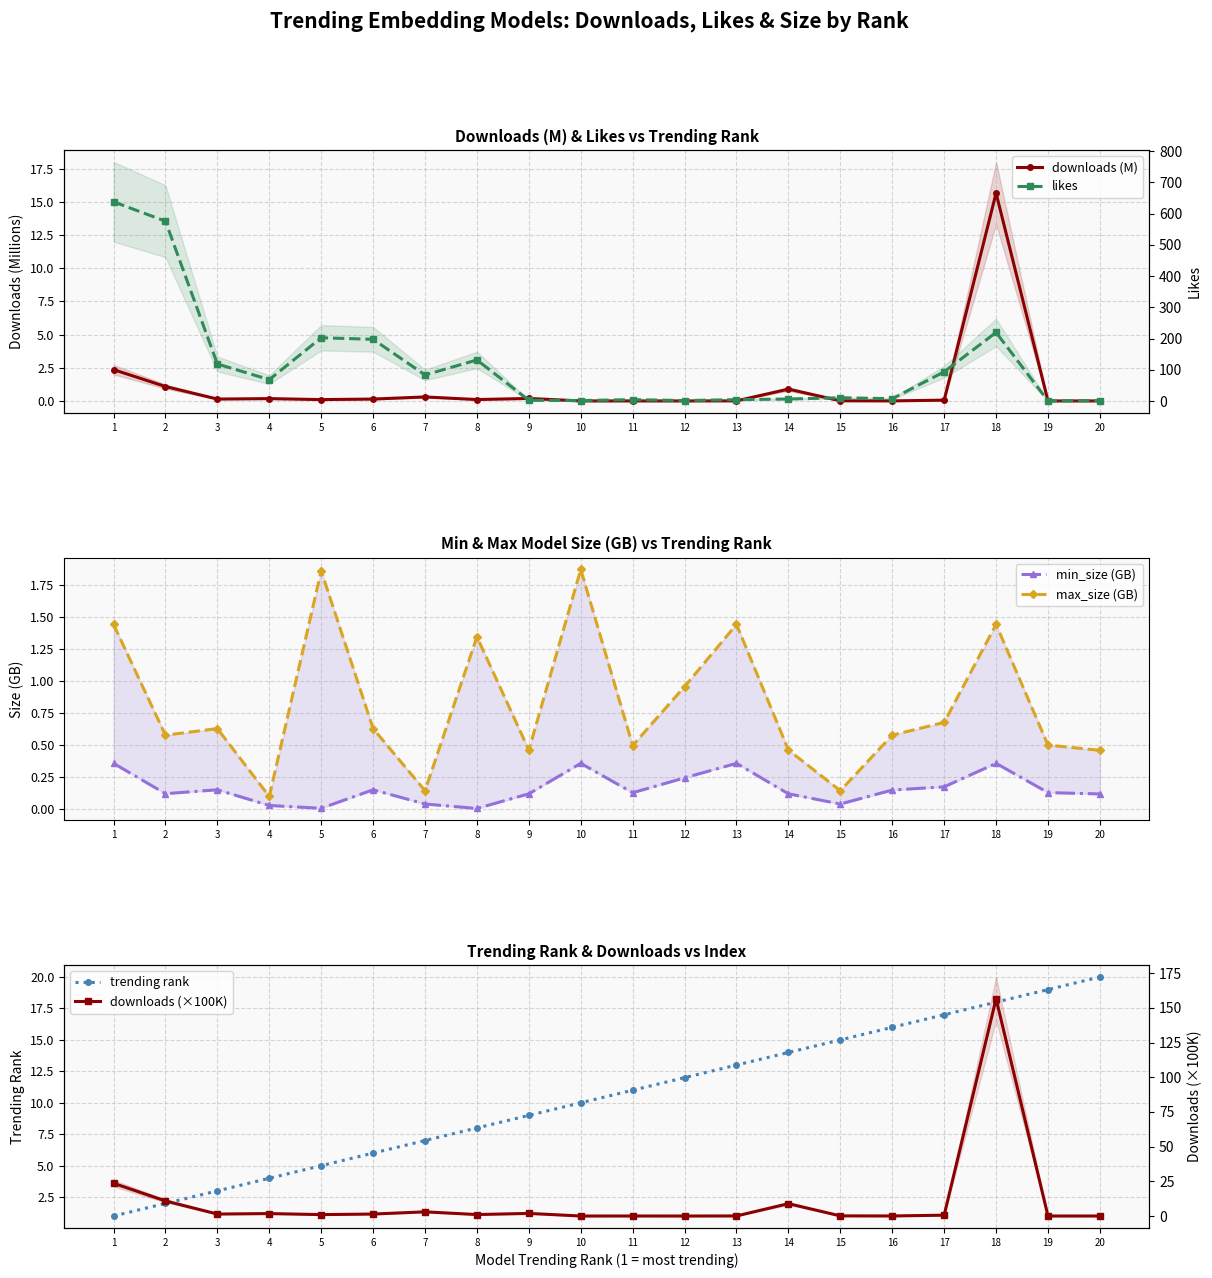

After their last crossing, which series has the higher values: trending rank or downloads (×100K)?

trending rank